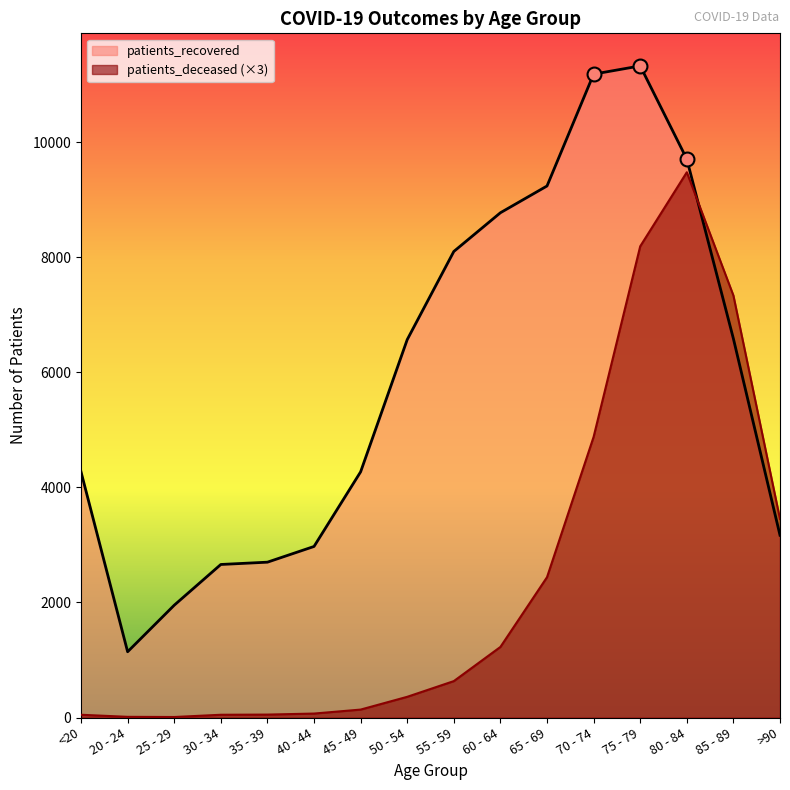

True or false: patients_recovered and patients_deceased cross at least once.

True